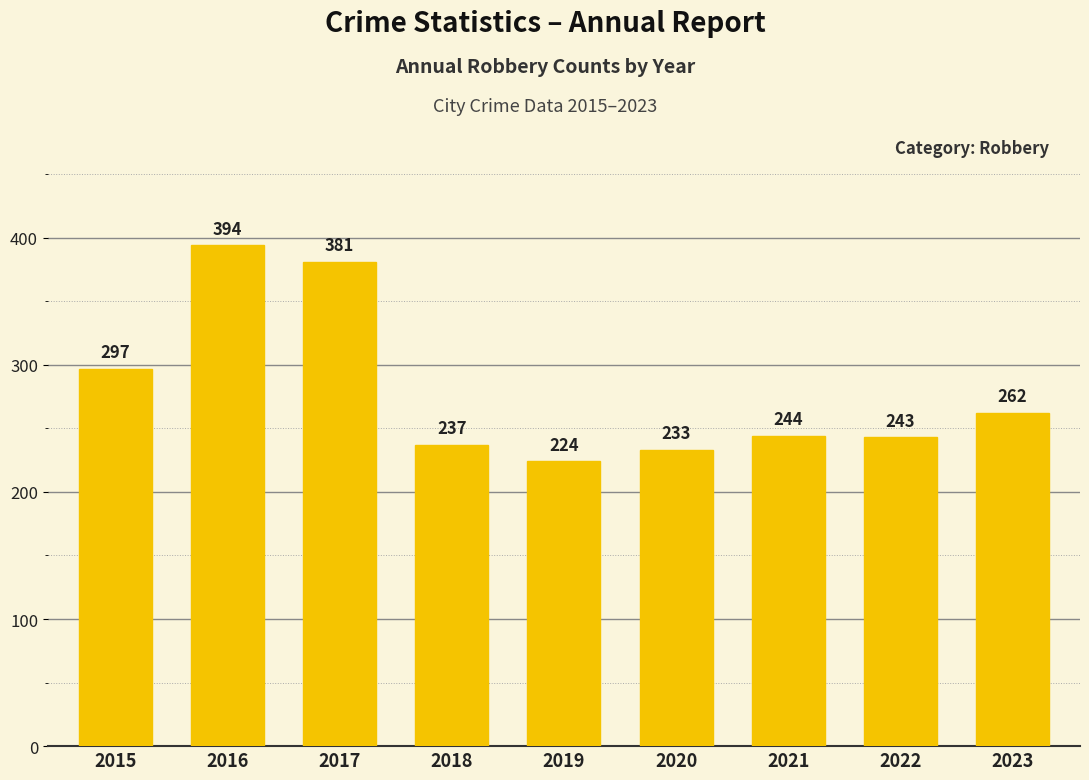

Count the number of data series in this chart.

1